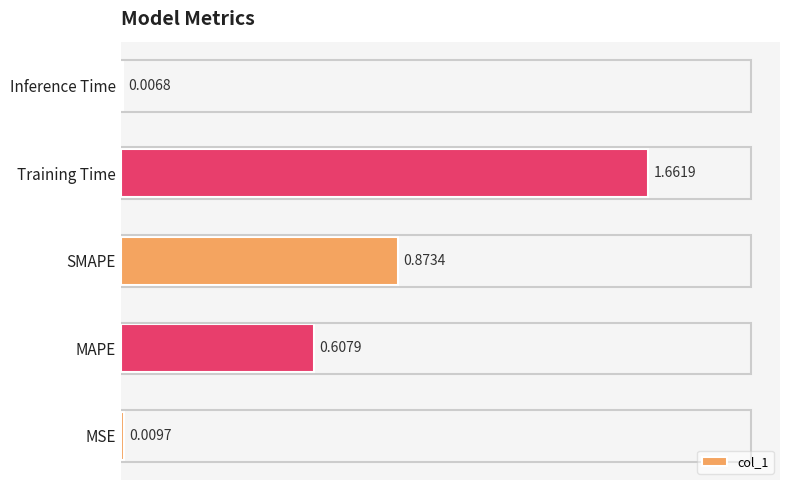

Where is the data nearest to the value 0?

Inference Time